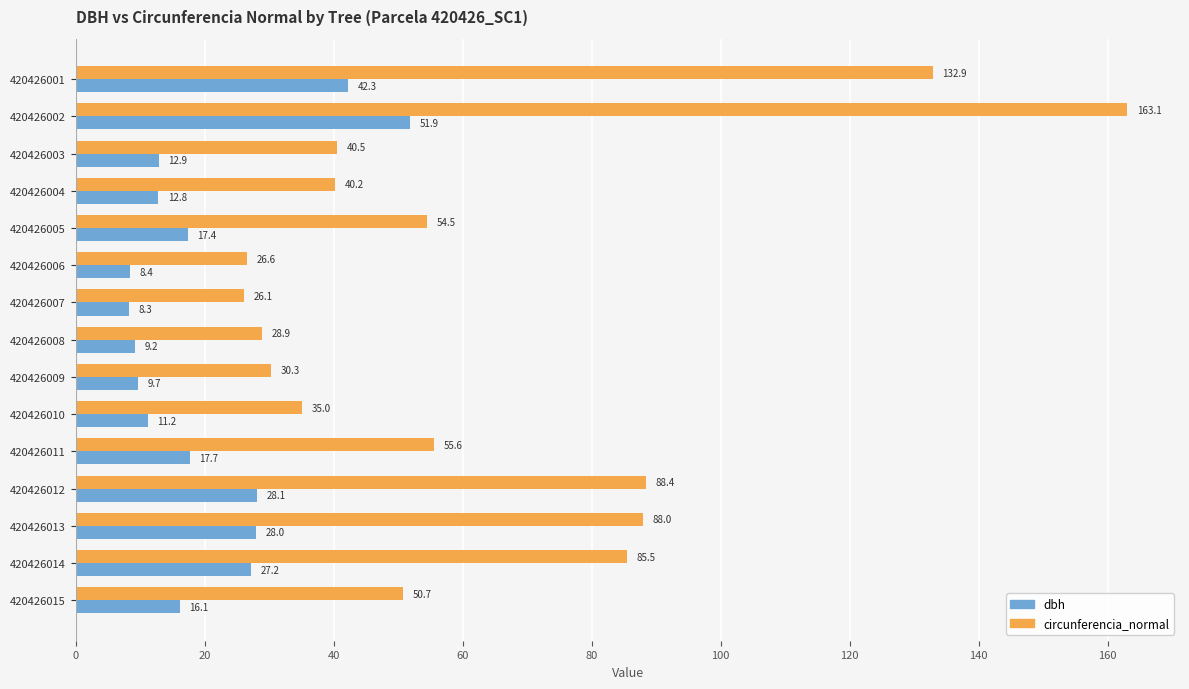

Rank the series by their average value, from highest to lowest.

circunferencia_normal, dbh